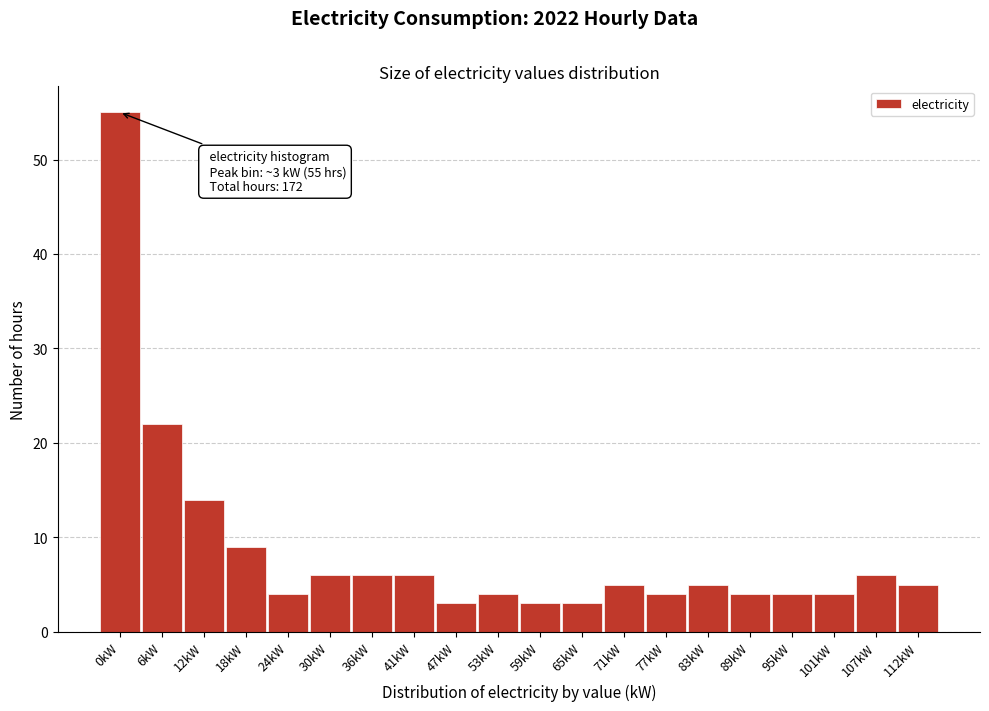

Reading right to left, extract all data points from this chart.

5	6	4	4	4	5	4	5	3	3	4	3	6	6	6	4	9	14	22	55